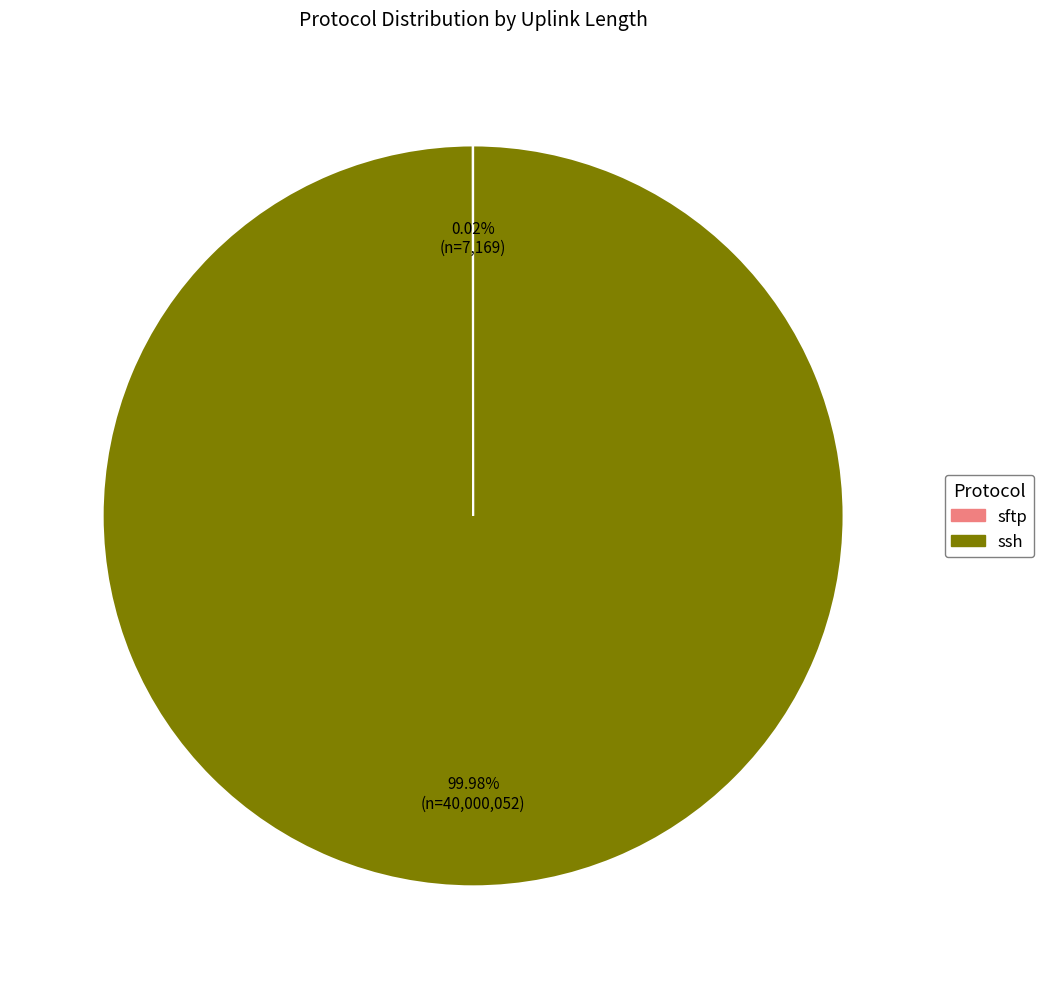

What is the largest slice in the pie chart?

ssh